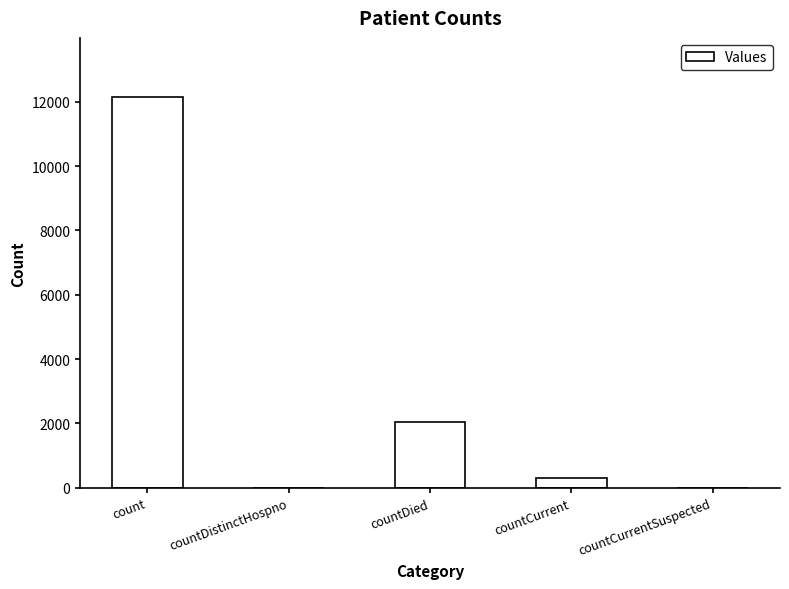

Reading left to right, extract all data points from this chart.

count=12162	countDistinctHospno=0	countDied=2043	countCurrent=305	countCurrentSuspected=0